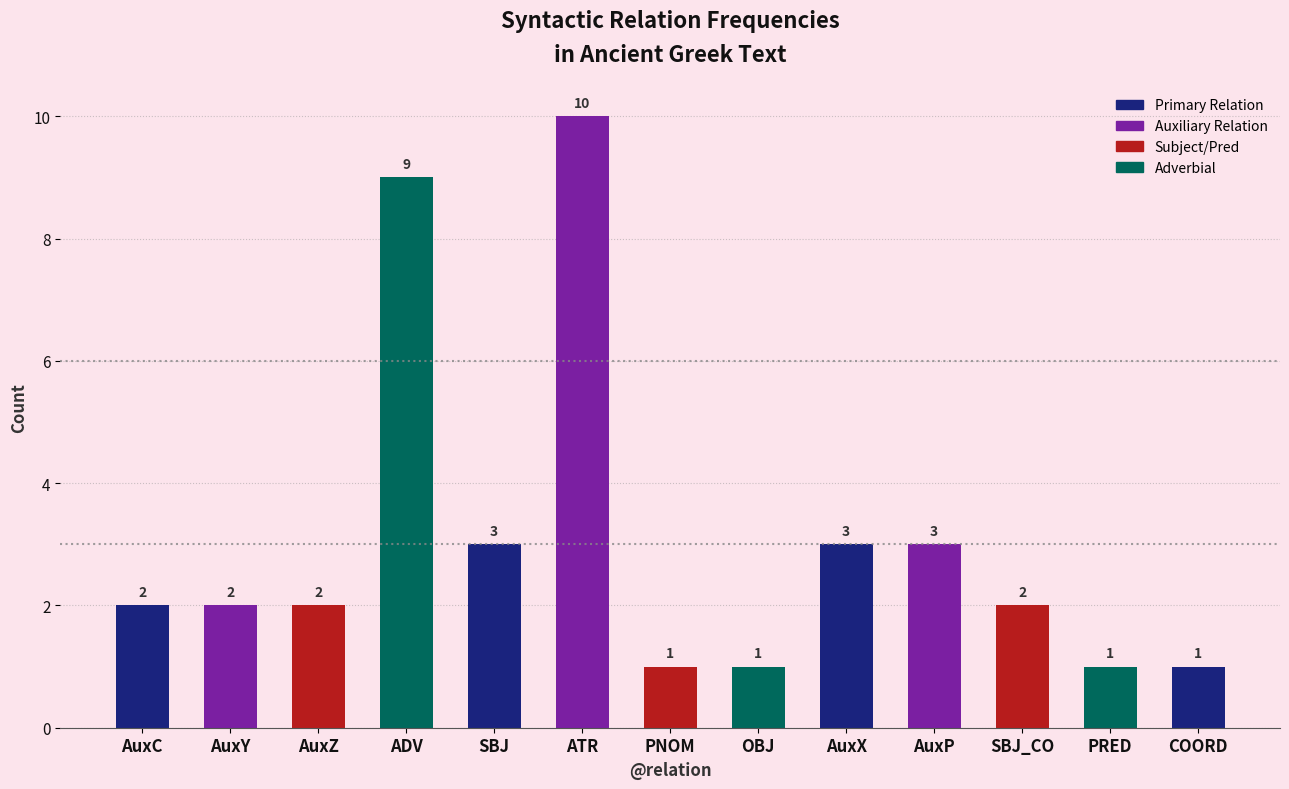

What is the value of the 9th bar from the left?

3